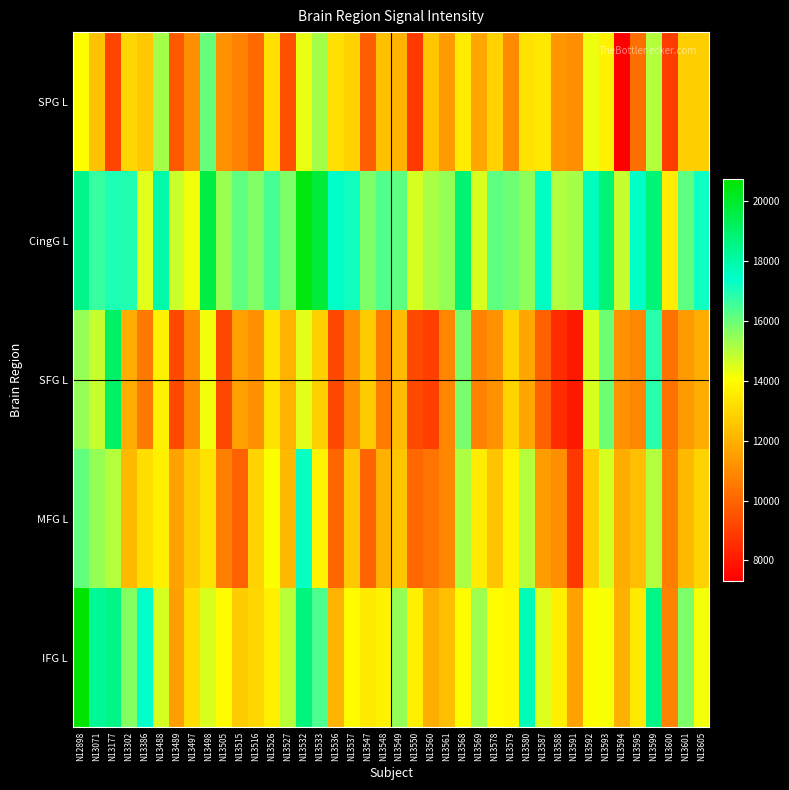

Reading left to right, extract all data points from this chart.

SPG L: N12898=14080.8	N13071=12420.2	N13177=9114.7	N13302=12938.1	N13386=12570.5	N13488=15198.1	N13489=9737.4	N13497=11058.2	N13498=16038.1	N13505=11186.1	N13515=10828.4	N13516=10131.8	N13526=13224.0	N13527=9454.9	N13532=14343.1	N13533=15202.5	N13536=13237.5	N13537=12838.6	N13547=9830.7	N13548=12405.2	N13549=12007.0	N13550=8875.1	N13560=12524.7	N13561=11379.7	N13568=13521.7	N13569=11723.1	N13578=12844.9	N13579=11019.1	N13580=13312.4	N13587=13441.1	N13588=11261.0	N13591=11088.9	N13592=14263.4	N13593=13671.5	N13594=7330.1	N13595=10245.2	N13599=15015.3	N13600=8904.5	N13601=12764.6	N13605=12749.2
CingG L: N12898=18439.9	N13071=16700.9	N13177=16970.2	N13302=16916.2	N13386=14402.5	N13488=17915.3	N13489=14752.8	N13497=14221.6	N13498=19595.7	N13505=15357.3	N13515=16172.8	N13516=15698.7	N13526=16475.1	N13527=15722.2	N13532=20469.0	N13533=19773.8	N13536=17391.6	N13537=17164.8	N13547=15749.8	N13548=16289.1	N13549=16156.8	N13550=14576.1	N13560=15149.0	N13561=15445.3	N13568=18846.5	N13569=14555.0	N13578=16165.1	N13579=15929.8	N13580=15507.4	N13587=17504.9	N13588=15044.1	N13591=15223.7	N13592=17639.3	N13593=18771.8	N13594=14806.2	N13595=17453.6	N13599=18768.0	N13600=13542.9	N13601=16168.6	N13605=17212.9
SFG L: N12898=15424.6	N13071=14773.5	N13177=19090.0	N13302=11919.0	N13386=10476.7	N13488=13674.6	N13489=9278.2	N13497=11003.7	N13498=14223.0	N13505=9242.4	N13515=11538.5	N13516=11138.3	N13526=13323.3	N13527=12029.5	N13532=14437.0	N13533=12802.2	N13536=9295.2	N13537=11112.6	N13547=12675.5	N13548=10587.7	N13549=12262.8	N13550=9294.8	N13560=9004.1	N13561=10853.2	N13568=15811.7	N13569=10820.1	N13578=11191.6	N13579=12910.9	N13580=11683.1	N13587=9878.7	N13588=8529.5	N13591=8001.7	N13592=14511.6	N13593=15928.9	N13594=11201.8	N13595=10874.3	N13599=16836.5	N13600=10337.3	N13601=11378.9	N13605=11870.6
MFG L: N12898=16111.9	N13071=15421.2	N13177=15007.1	N13302=12237.3	N13386=13182.0	N13488=13615.8	N13489=11607.2	N13497=12613.1	N13498=13323.4	N13505=10700.2	N13515=9861.0	N13516=12924.2	N13526=14037.4	N13527=12248.8	N13532=17248.0	N13533=13738.2	N13536=10048.2	N13537=12571.6	N13547=9976.7	N13548=11963.2	N13549=12536.6	N13550=10070.1	N13560=10394.2	N13561=10925.4	N13568=15086.8	N13569=13551.5	N13578=12496.1	N13579=13725.5	N13580=14993.8	N13587=11425.5	N13588=11080.2	N13591=8824.6	N13592=12777.8	N13593=14561.7	N13594=11854.4	N13595=12342.0	N13599=15056.2	N13600=10649.9	N13601=12250.1	N13605=12924.6
IFG L: N12898=20739.4	N13071=18270.0	N13177=18522.3	N13302=15622.8	N13386=17355.0	N13488=14609.7	N13489=11502.6	N13497=13166.6	N13498=14517.8	N13505=13949.7	N13515=12675.2	N13516=12973.0	N13526=13641.0	N13527=14948.9	N13532=18676.5	N13533=16352.4	N13536=12022.0	N13537=13937.8	N13547=13469.7	N13548=13717.1	N13549=15405.0	N13550=13644.4	N13560=11893.4	N13561=12319.5	N13568=13965.5	N13569=15302.8	N13578=13936.0	N13579=13863.4	N13580=17676.6	N13587=14493.7	N13588=13630.0	N13591=11617.1	N13592=14067.9	N13593=14124.5	N13594=11946.6	N13595=13483.3	N13599=18497.8	N13600=10783.0	N13601=15763.0	N13605=14171.0